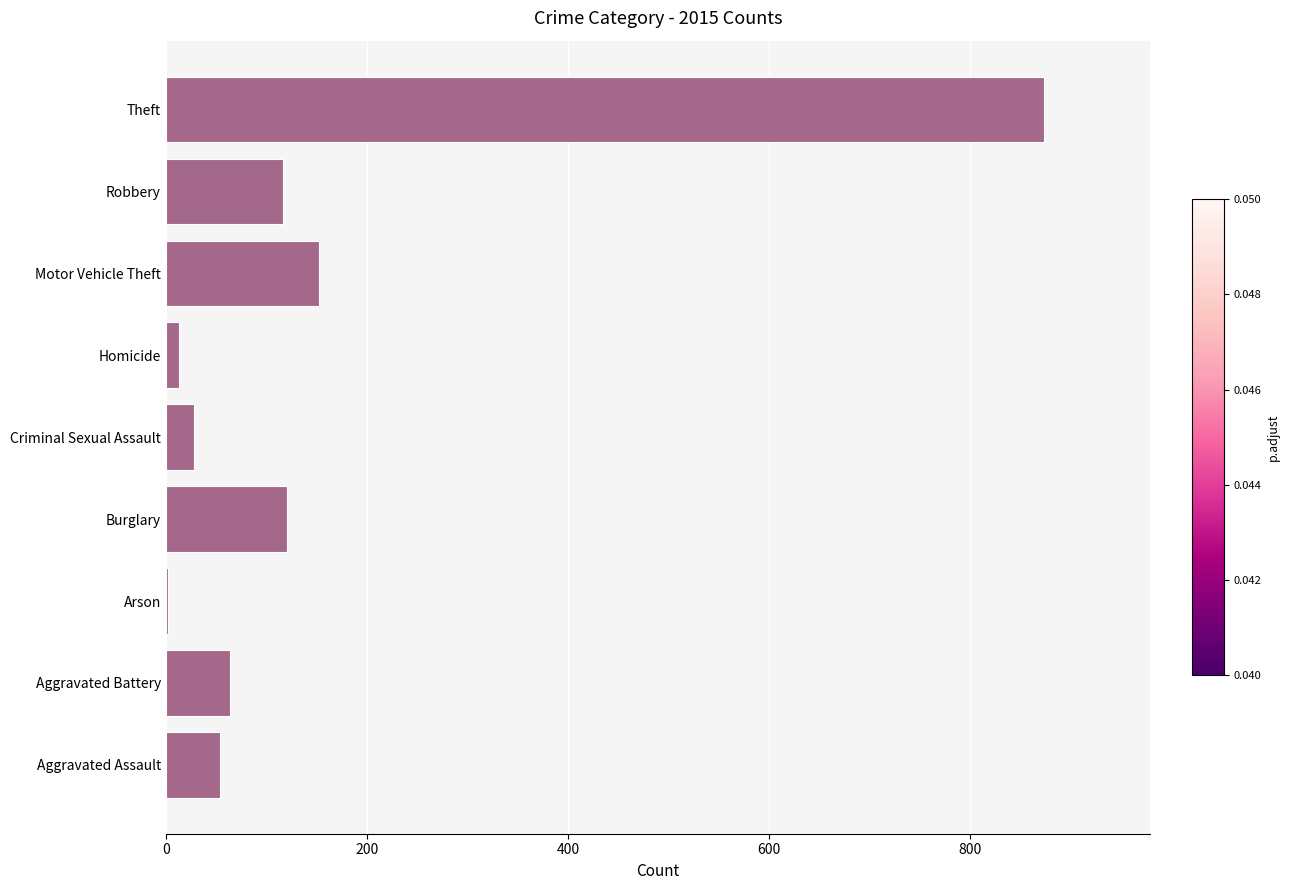

What is the change in value from Criminal Sexual Assault to Robbery?

+89